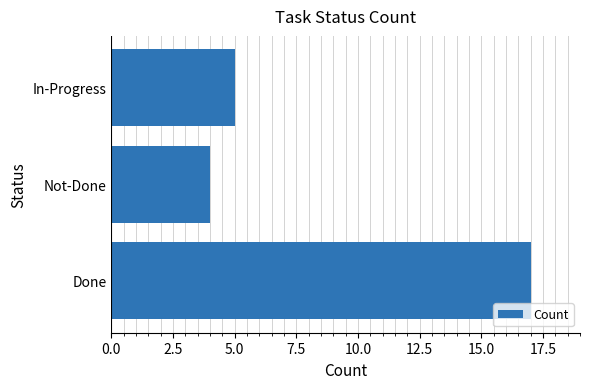

Reading bottom to top, what are all the values shown in this chart?

17	4	5